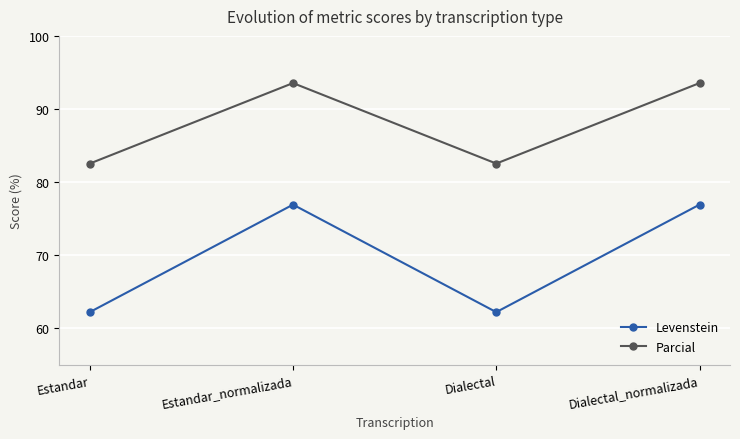

How many data points in Levenstein are above 76?

2